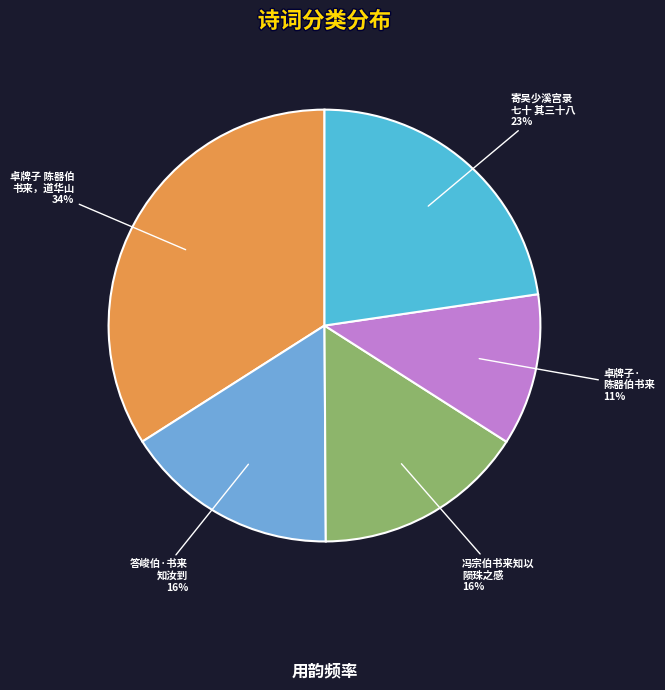

Count the number of slices in the pie.

5